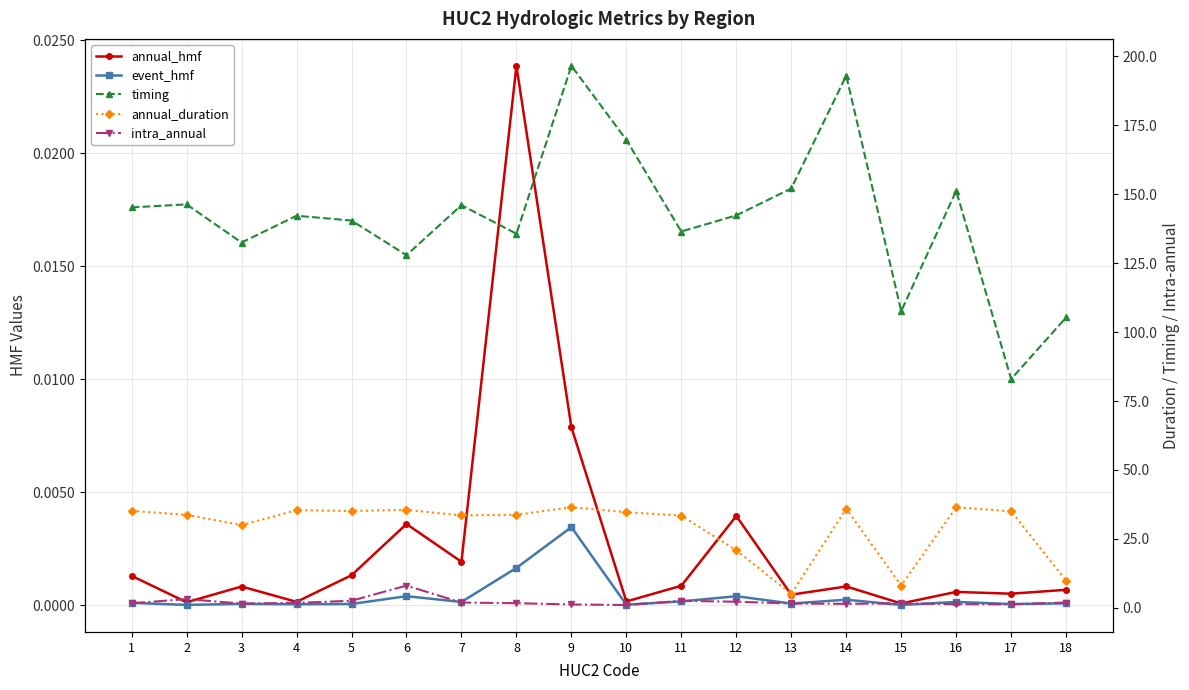

Which series has the widest spread of values?

timing